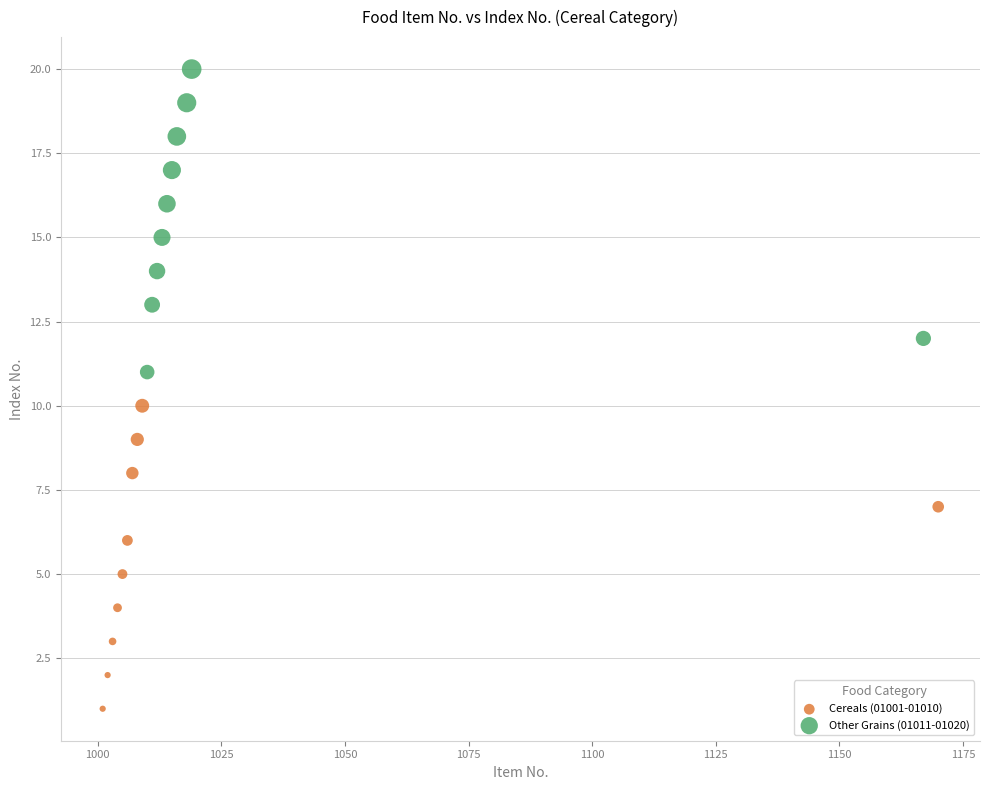

What are all the series names shown in the legend?

Cereals (01001-01010), Other Grains (01011-01020)